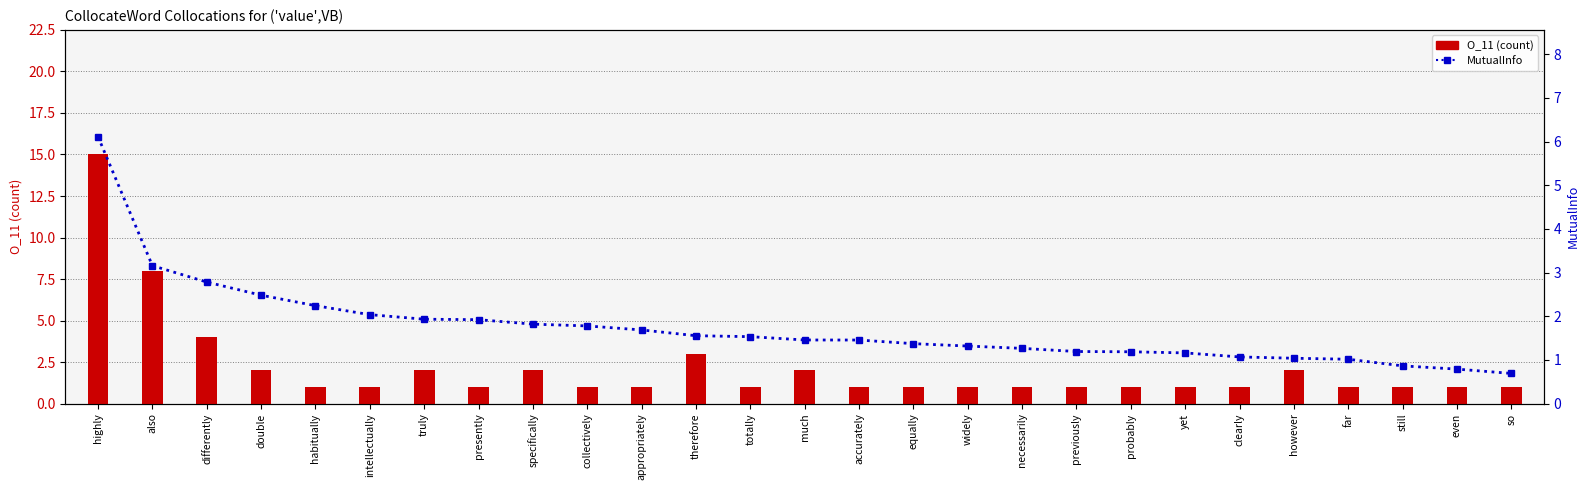

At which label does O_11 (count) reach its minimum?

habitually